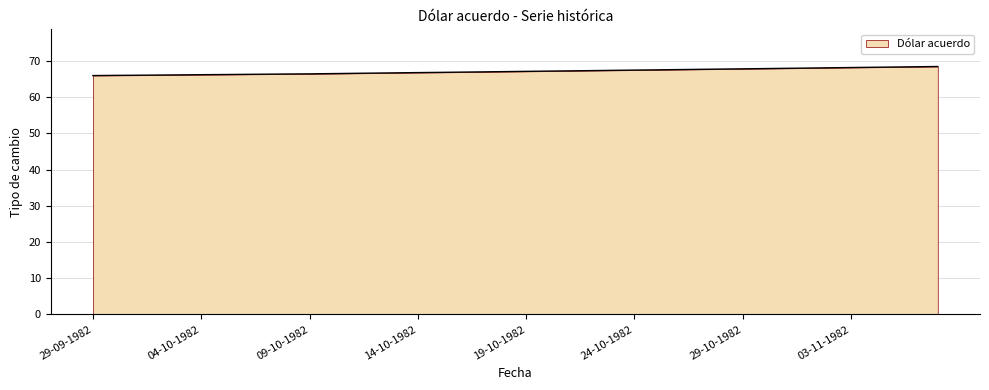

What is the maximum value shown in the chart?

68.5